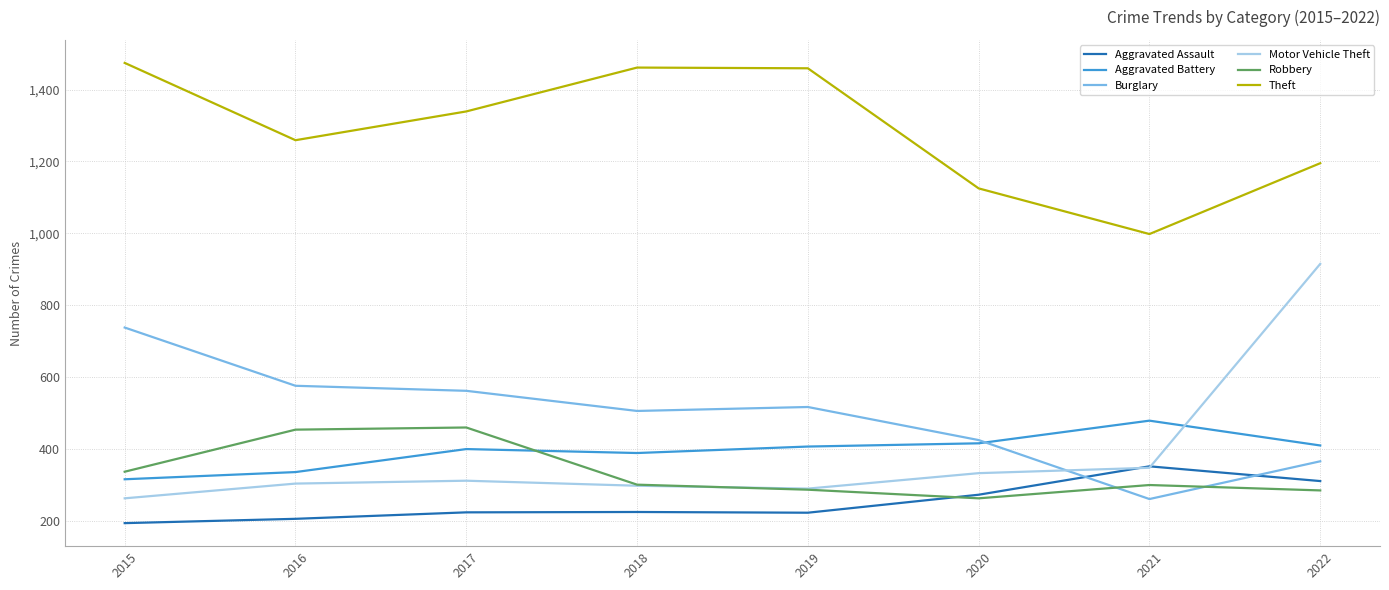

Does the chart have visible grid lines?

Yes